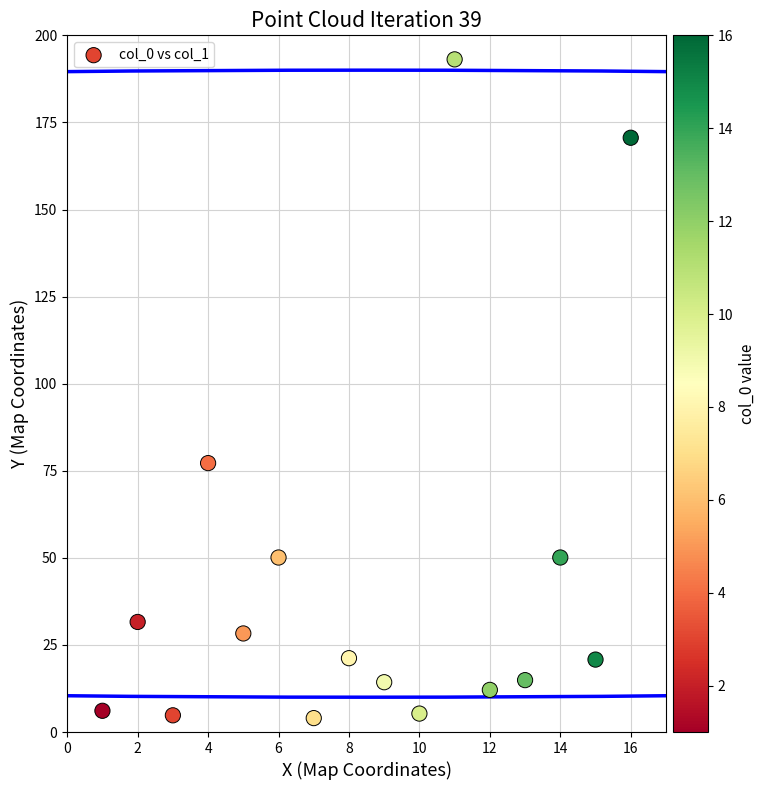

What is the range of Y values (max minus min)?

189.1